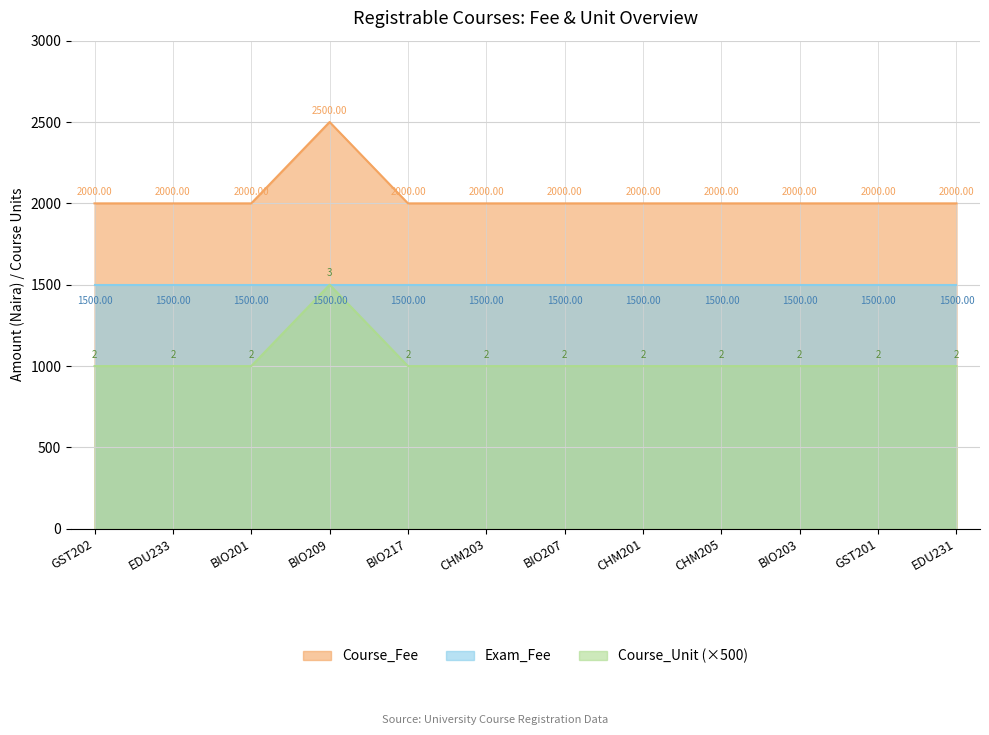

Which label corresponds to the largest value in the chart?

BIO209